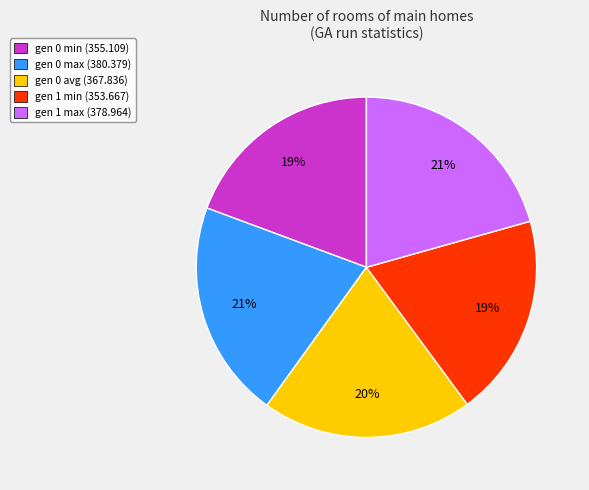

What percentage is the gen 0 max slice, to the nearest percent?

21%